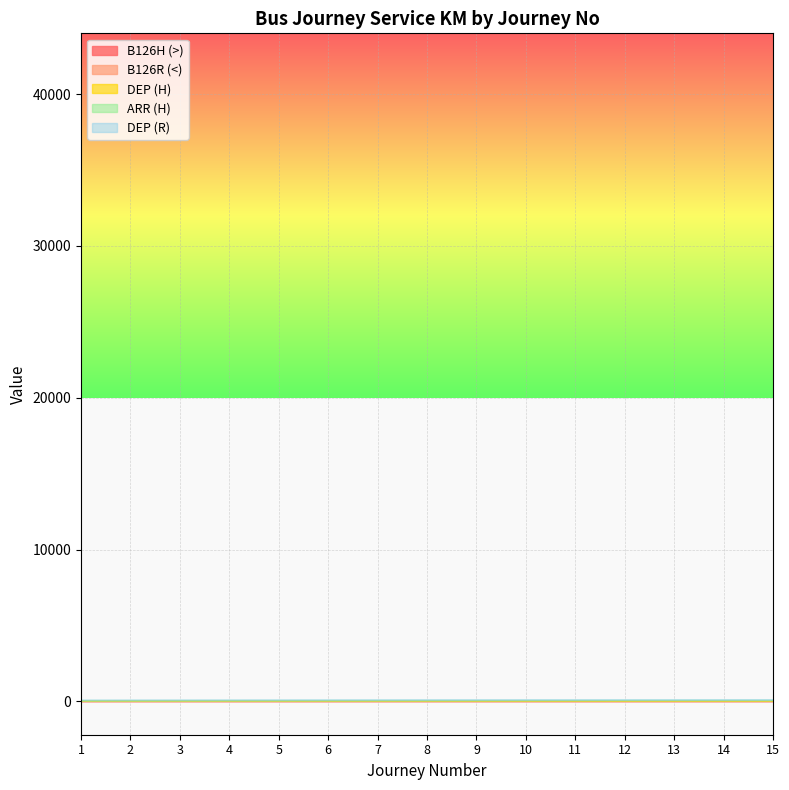

Which series changed the most between 6 and 11?

DEP (H)